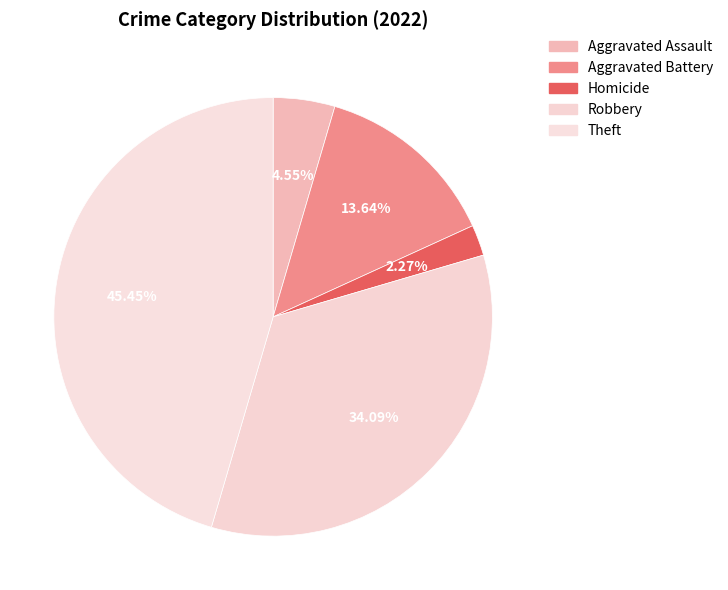

Which has a higher value, Aggravated Battery or Aggravated Assault?

Aggravated Battery